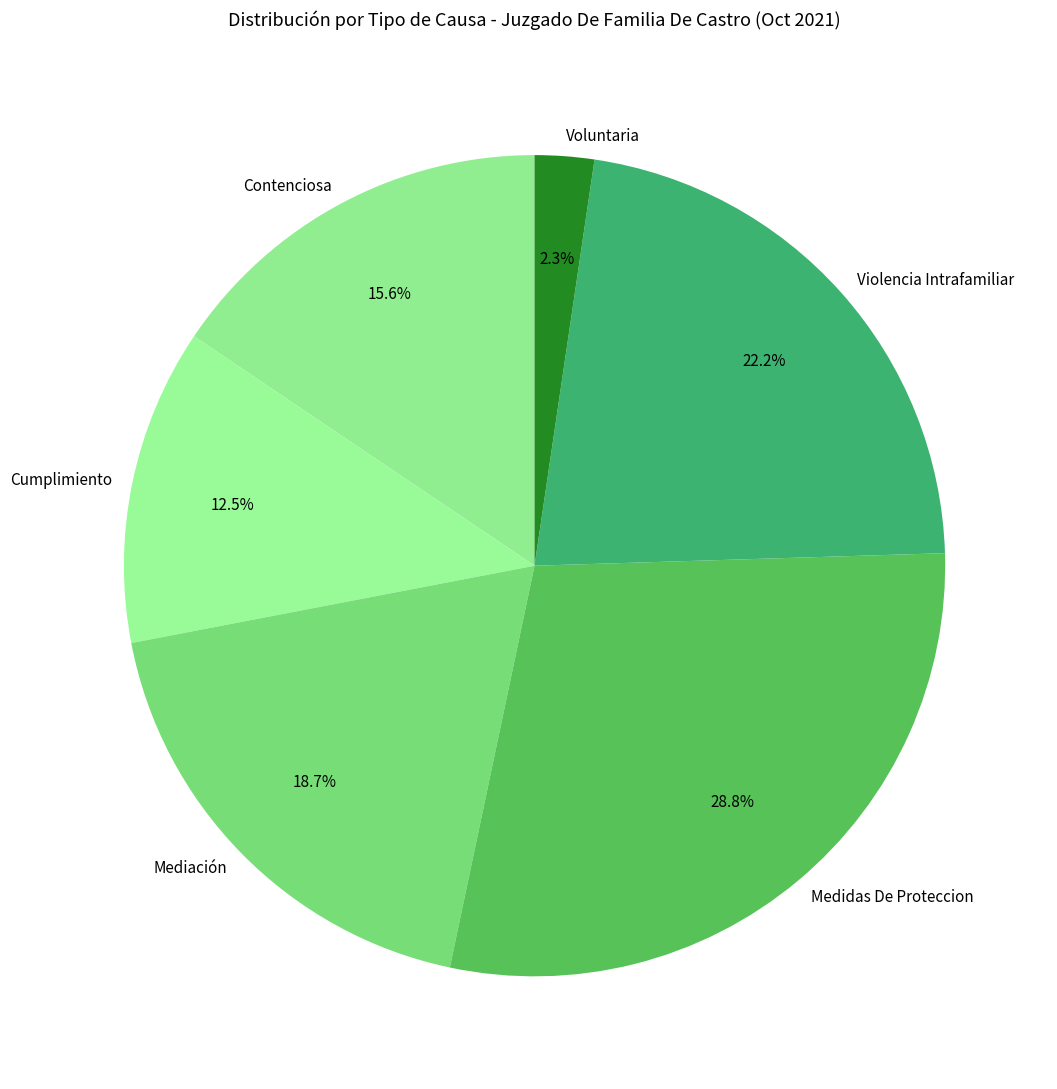

True or false: Voluntaria accounts for 2% of the total.

True